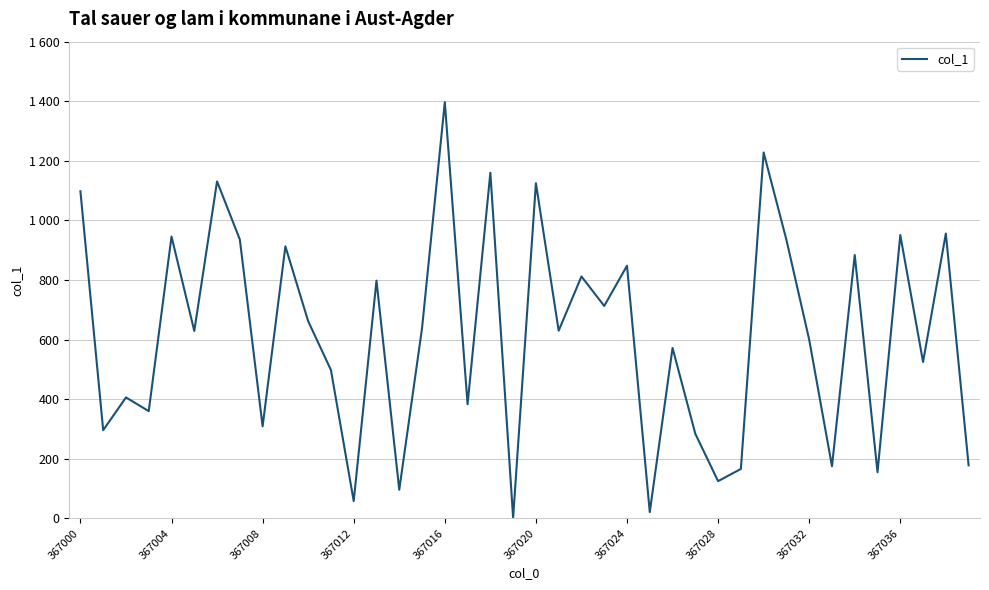

What is the maximum value shown in the chart?

1397